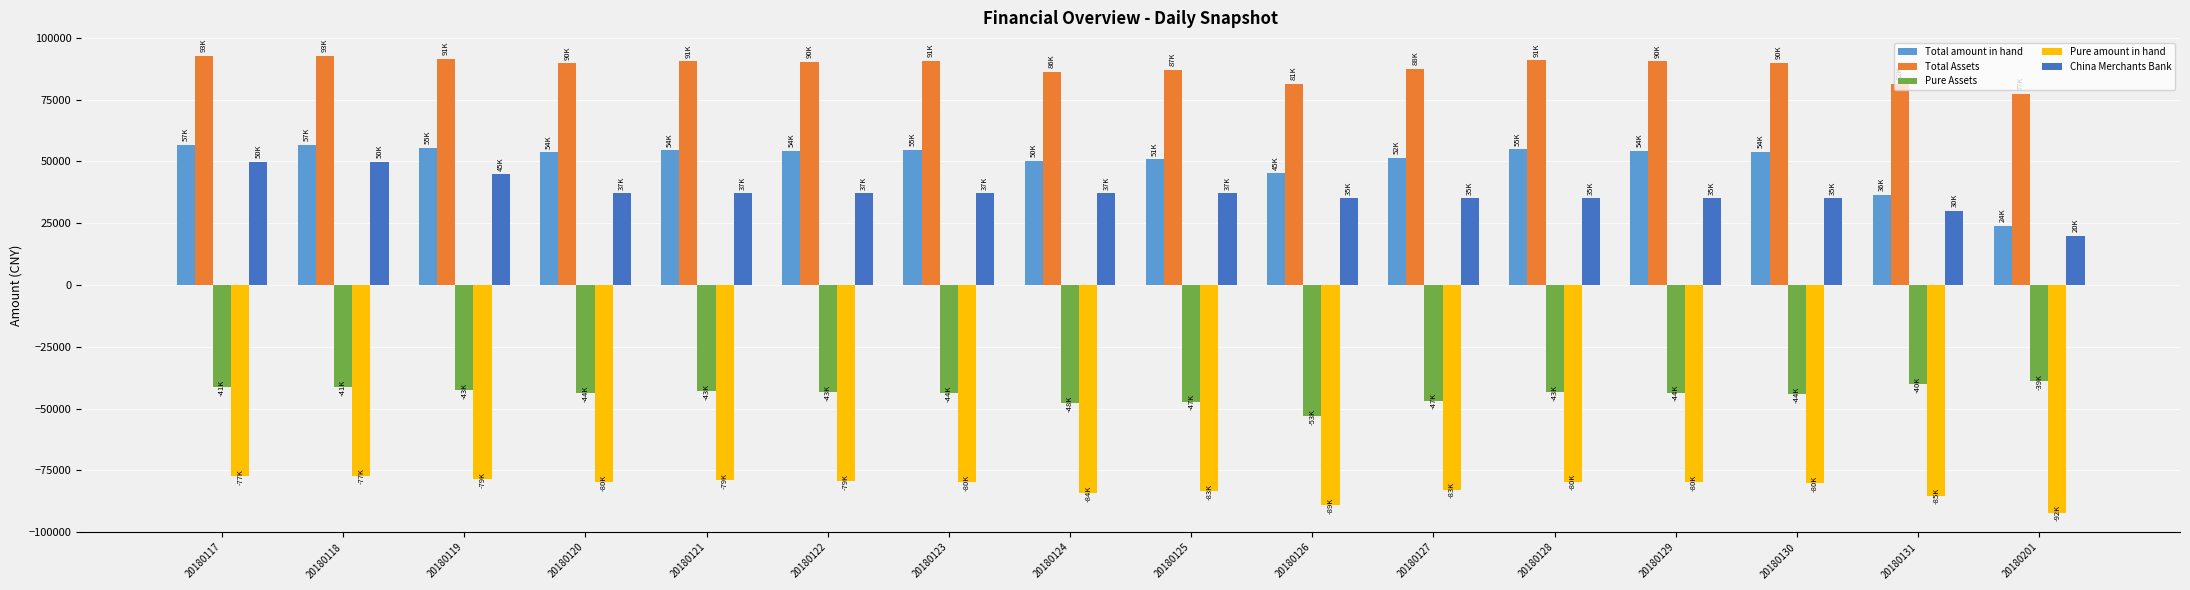

Which category has the lowest value across all series?

20180201